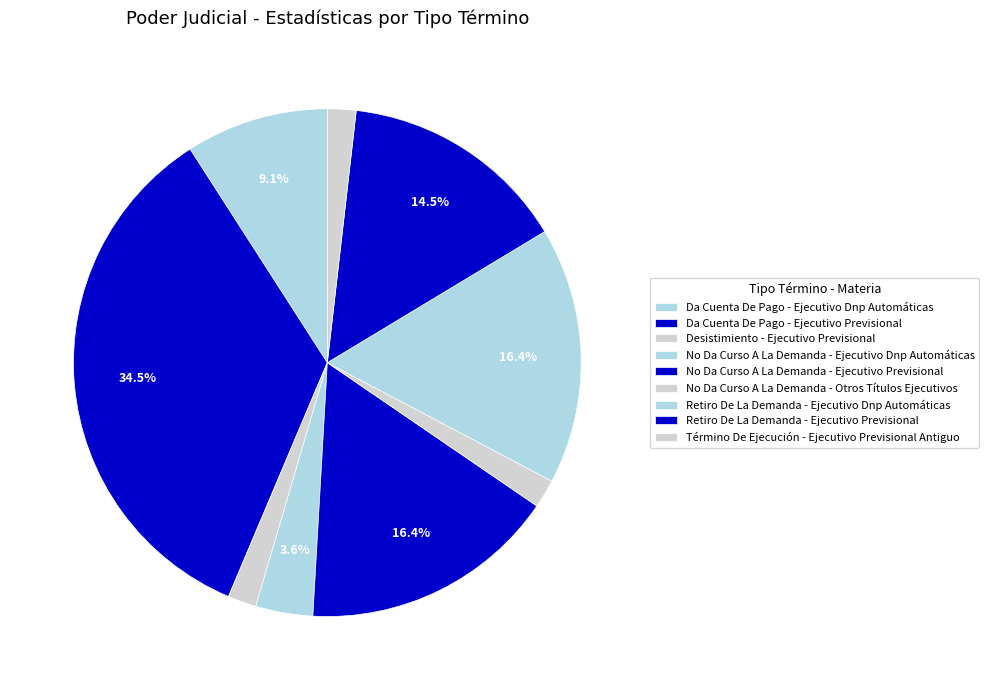

Count the number of slices in the pie.

9